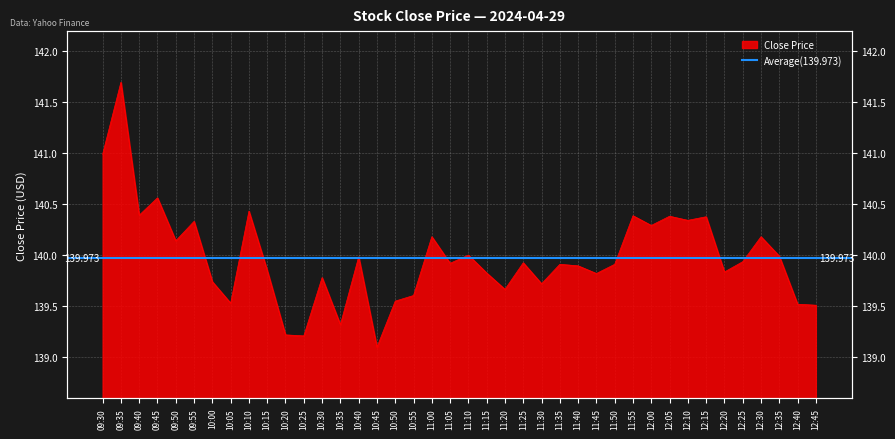

Where is the first local maximum?

09:35